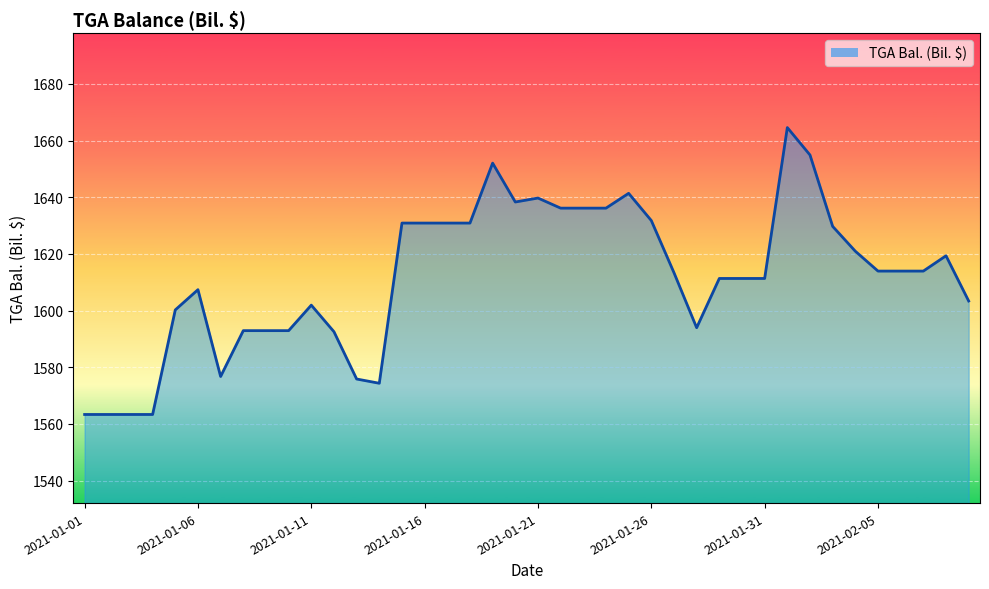

What is the smallest value displayed?

1563.4